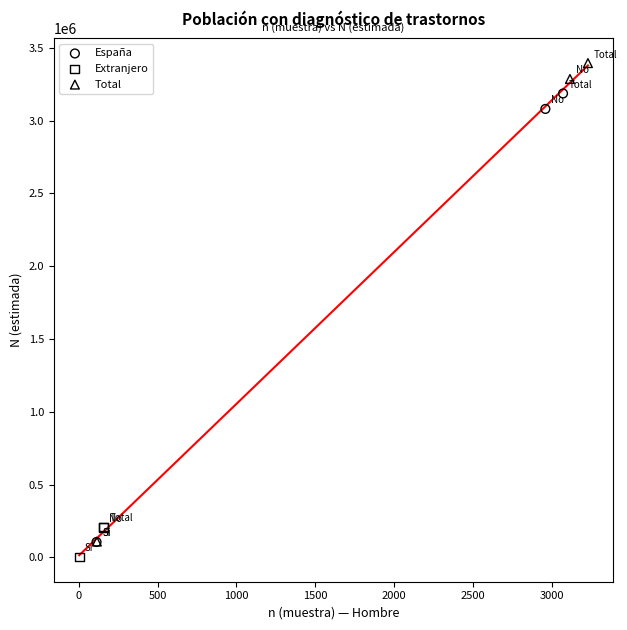

What are all the series names shown in the legend?

España, Extranjero, Total